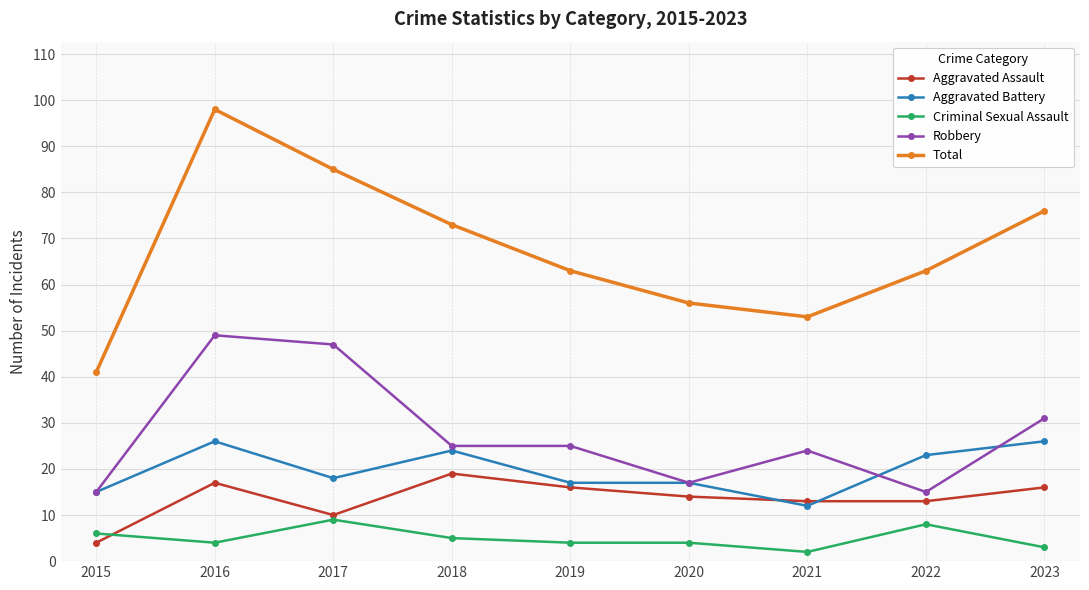

True or false: Robbery and Total intersect in this chart.

False